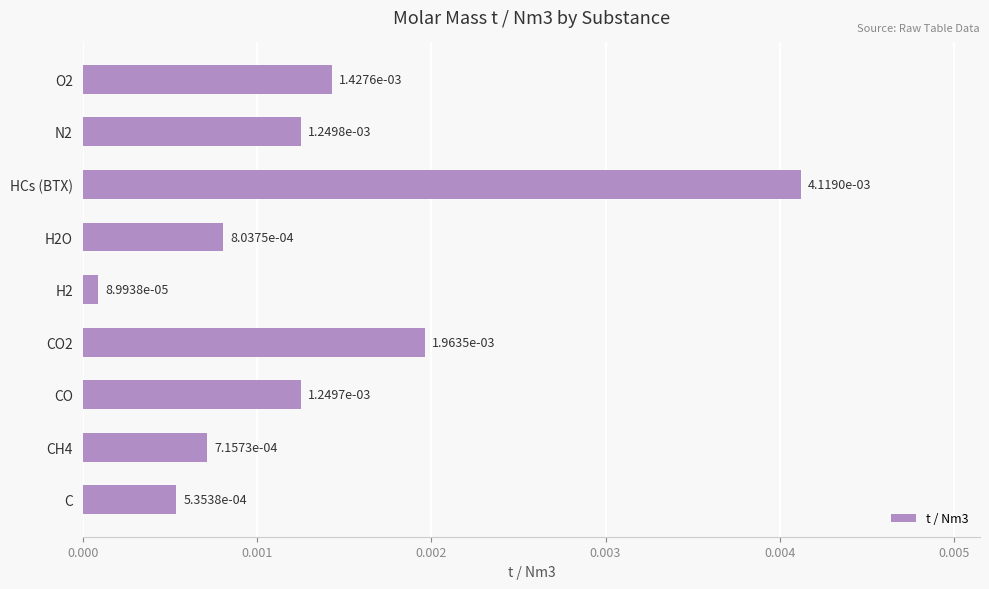

Which has a higher value, CO2 or H2O?

CO2